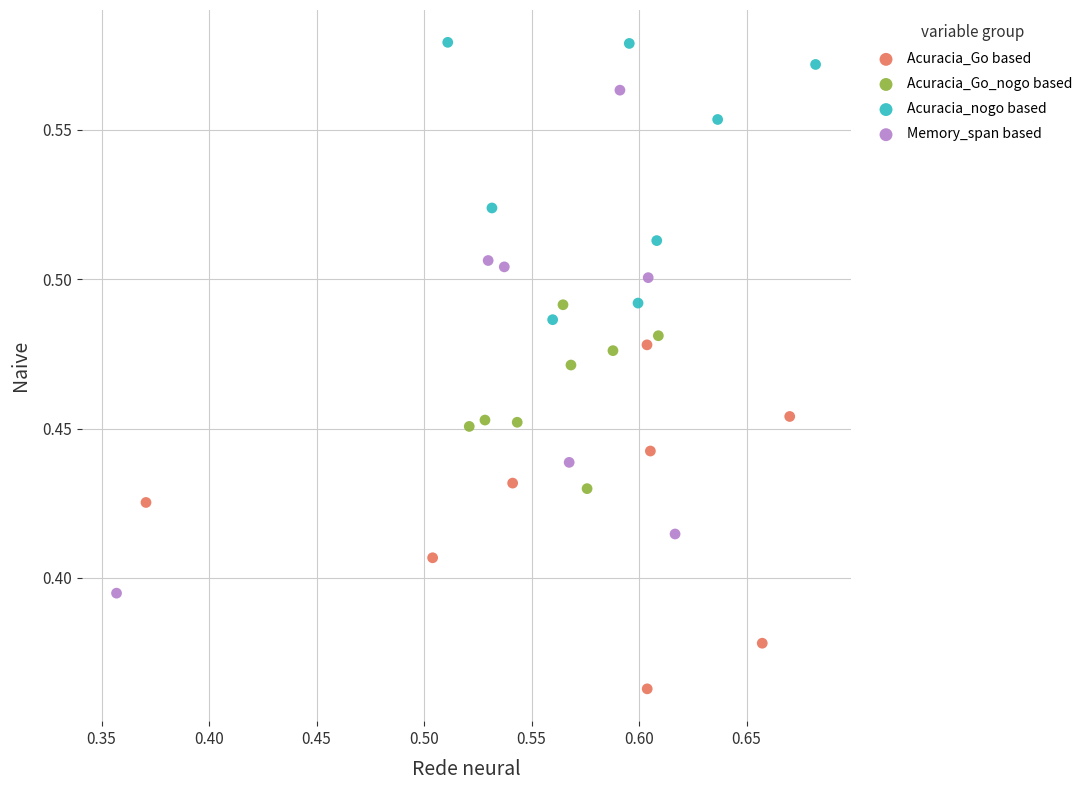

Which series has the largest Y range (max minus min)?

Memory_span based